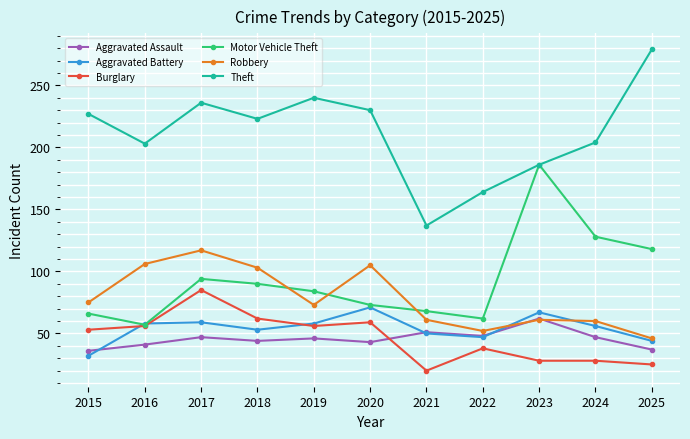

At which category does Motor Vehicle Theft reach its first local valley?

2016